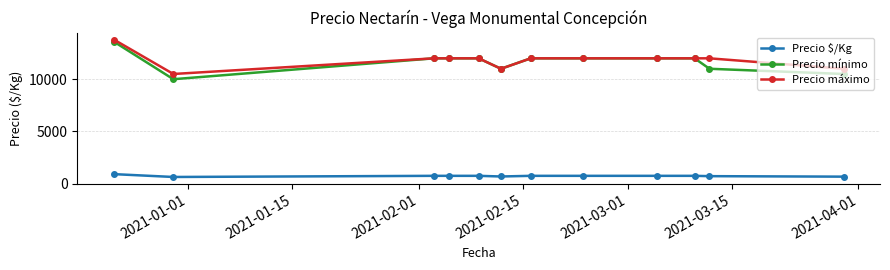

In Precio $/Kg, how many points are lower than both neighbors (excluding endpoints)?

2